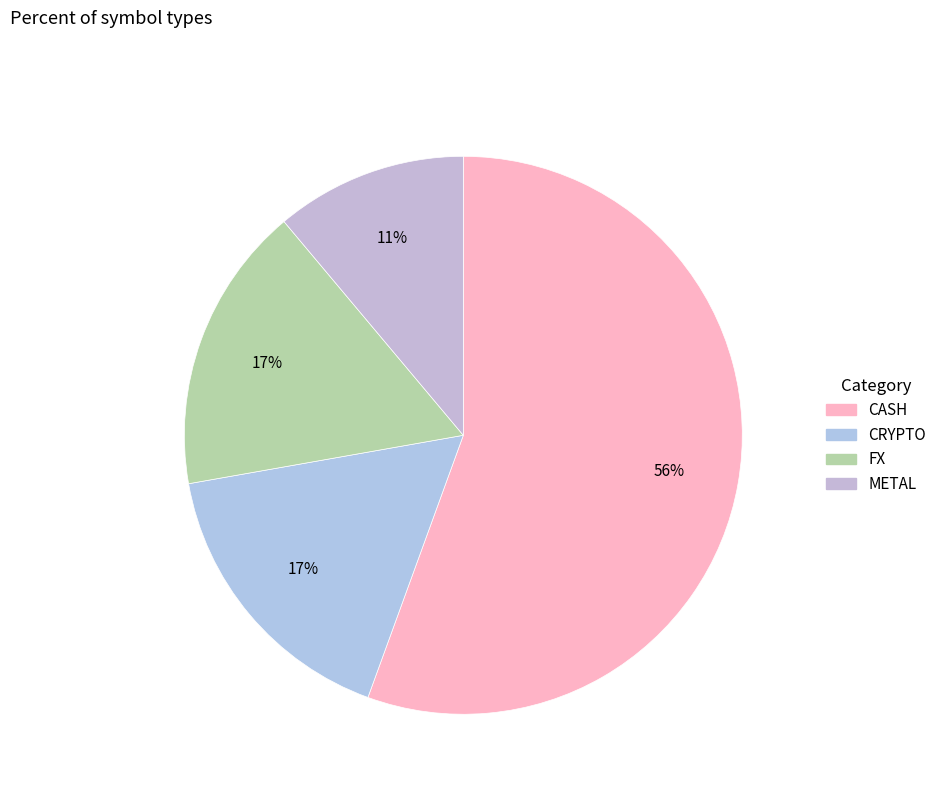

How many slices are in this pie chart?

4